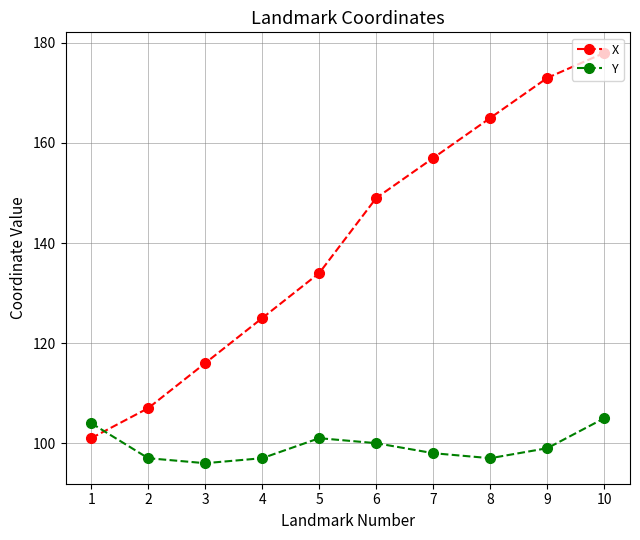

In Y, how many points are lower than both neighbors (excluding endpoints)?

2